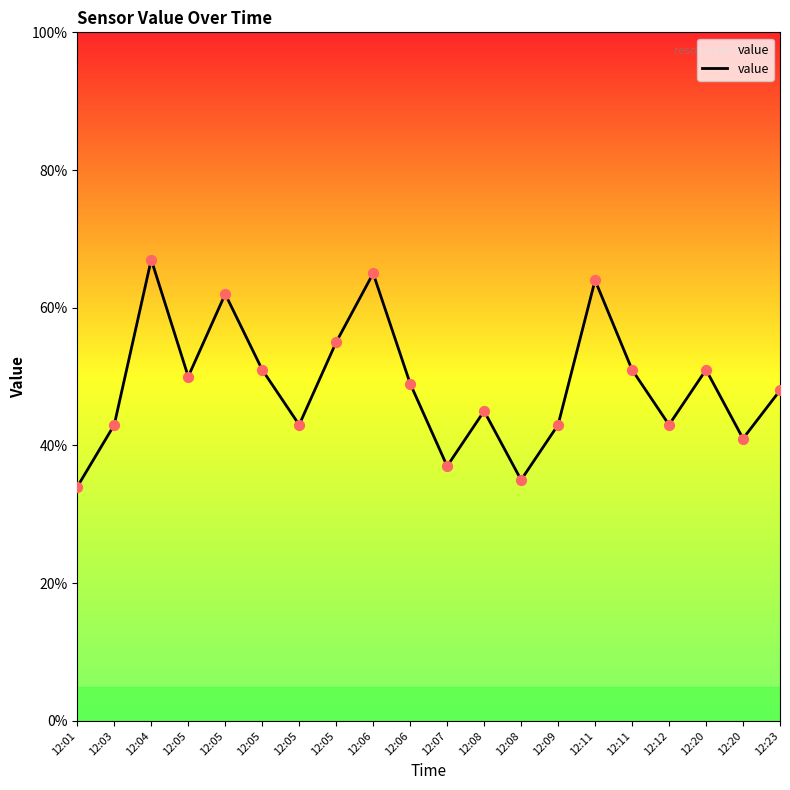

Between 12:08 and 12:06, which is larger?

12:06